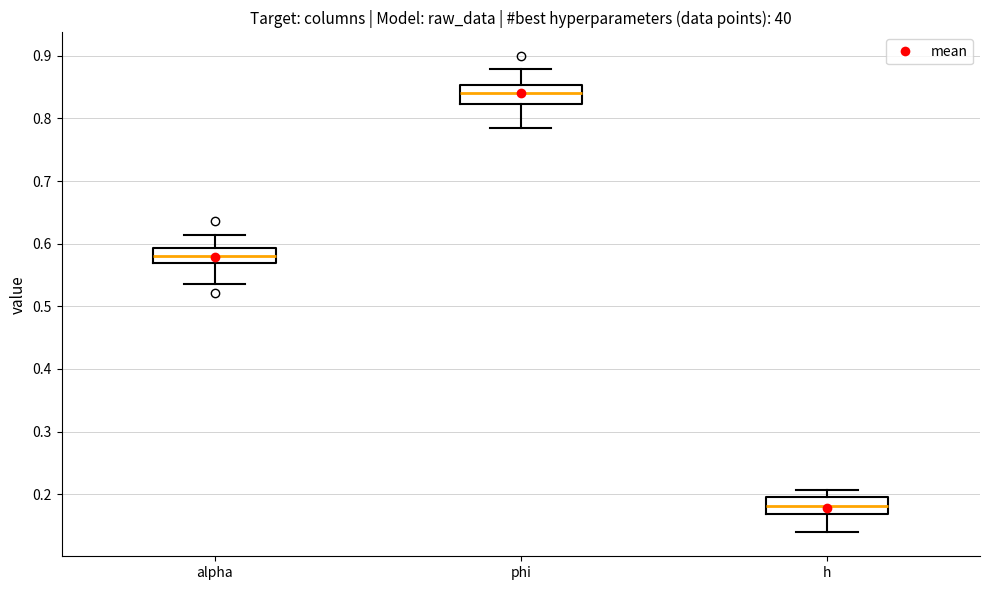

Reading left to right, read every box against the y-axis: the position of its median line, the range the box covers, and the ends of its whiskers. The values are not printed on the chart, so give them approximately, as read against the axis.

alpha: median 0.58, box 0.57 to 0.59, whiskers 0.54 to 0.61
phi: median 0.84, box 0.82 to 0.85, whiskers 0.78 to 0.88
h: median 0.18, box 0.17 to 0.20, whiskers 0.14 to 0.21